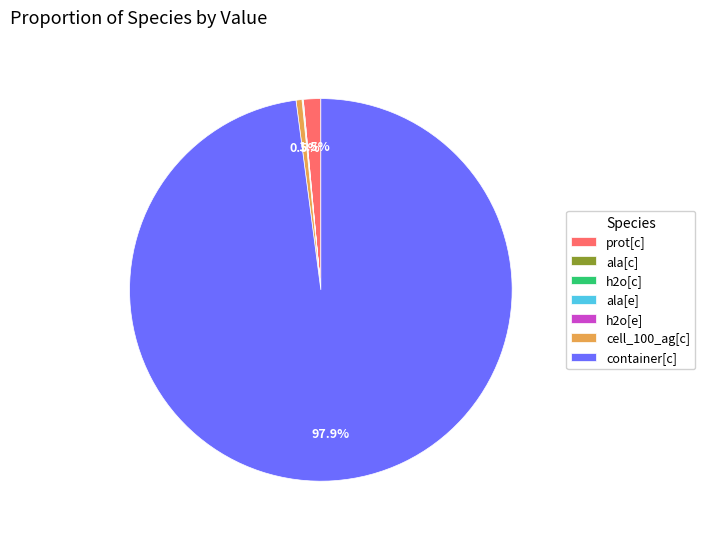

What portion of the pie excludes cell_100_ag[c]?

99.5%